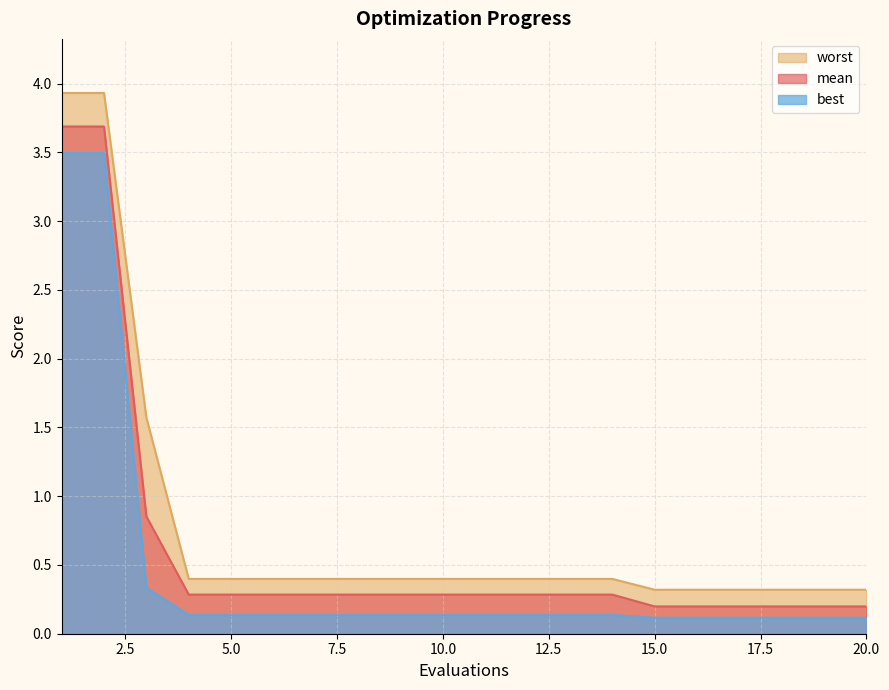

Which series has the widest spread of values?

worst